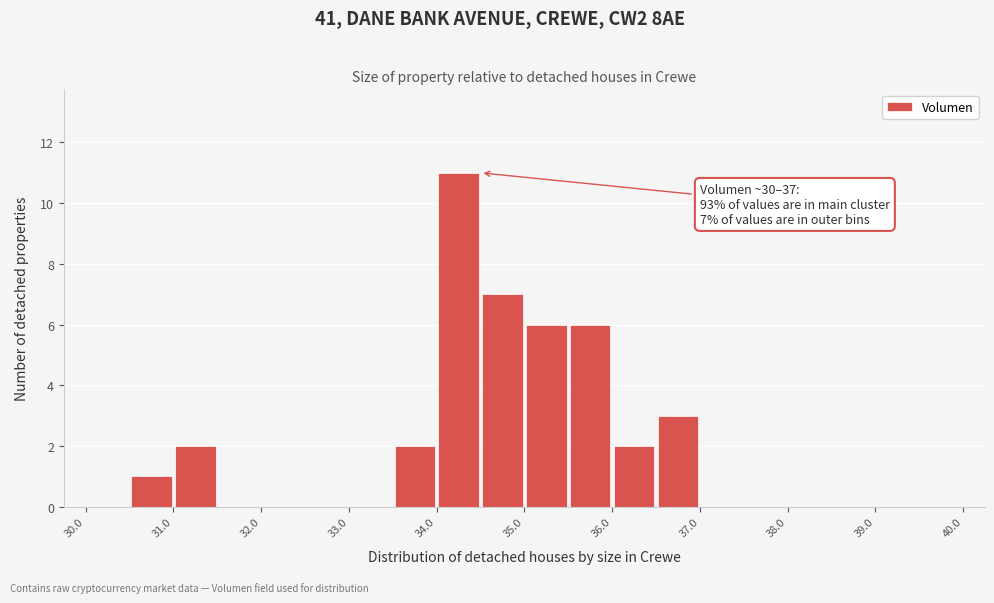

Over which range of the x-axis is the bar tallest?

34.0 to 34.5